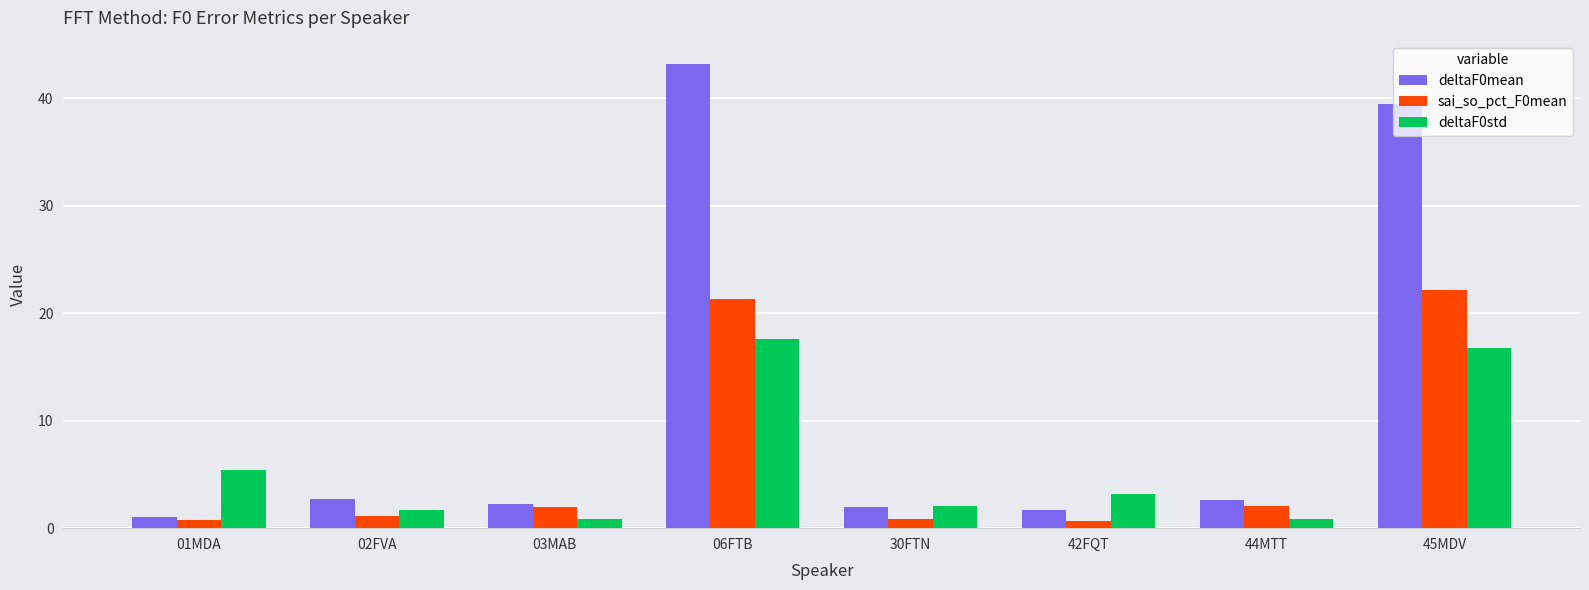

What is the total value across all series at 44MTT?

5.6